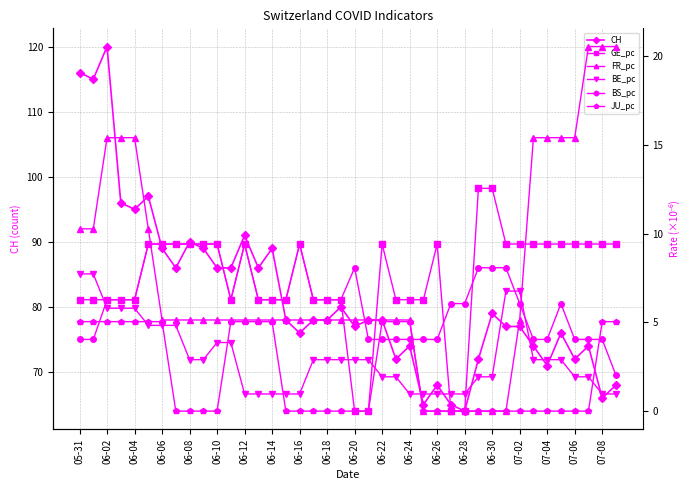

What is the highest value of the CH series?

120